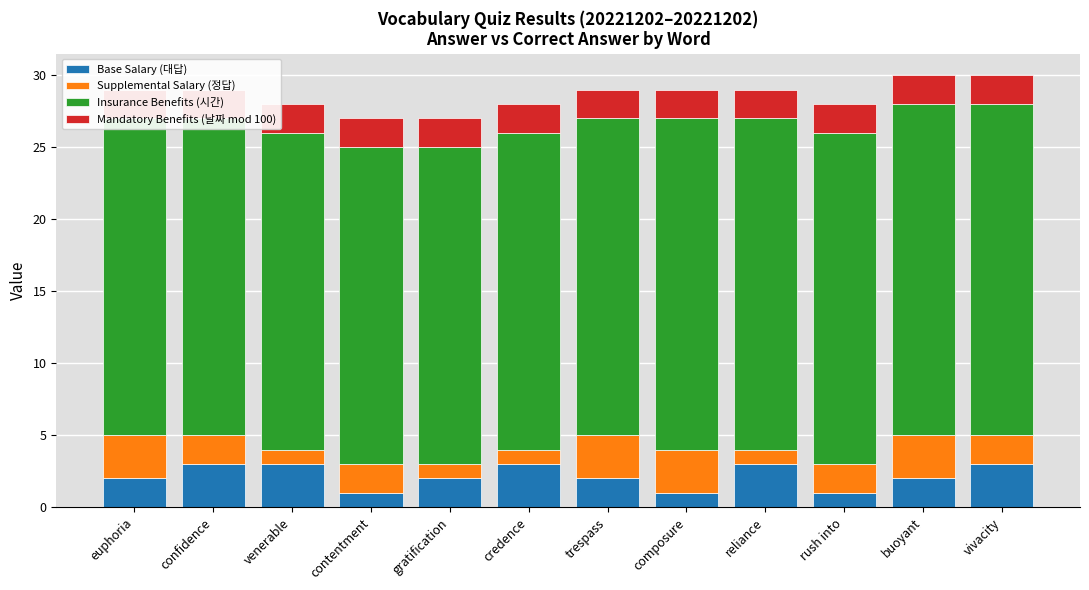

At which category is the sum across all series the highest?

buoyant